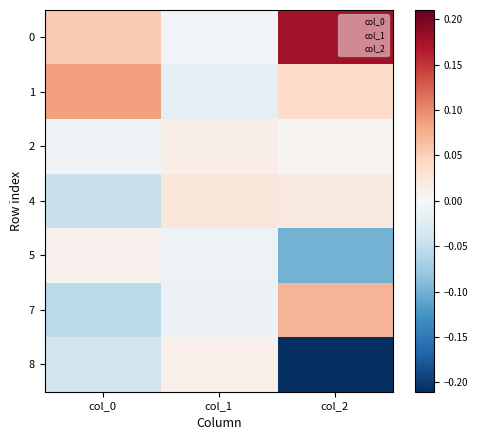

Between col_0 and col_2, which is larger?

col_2